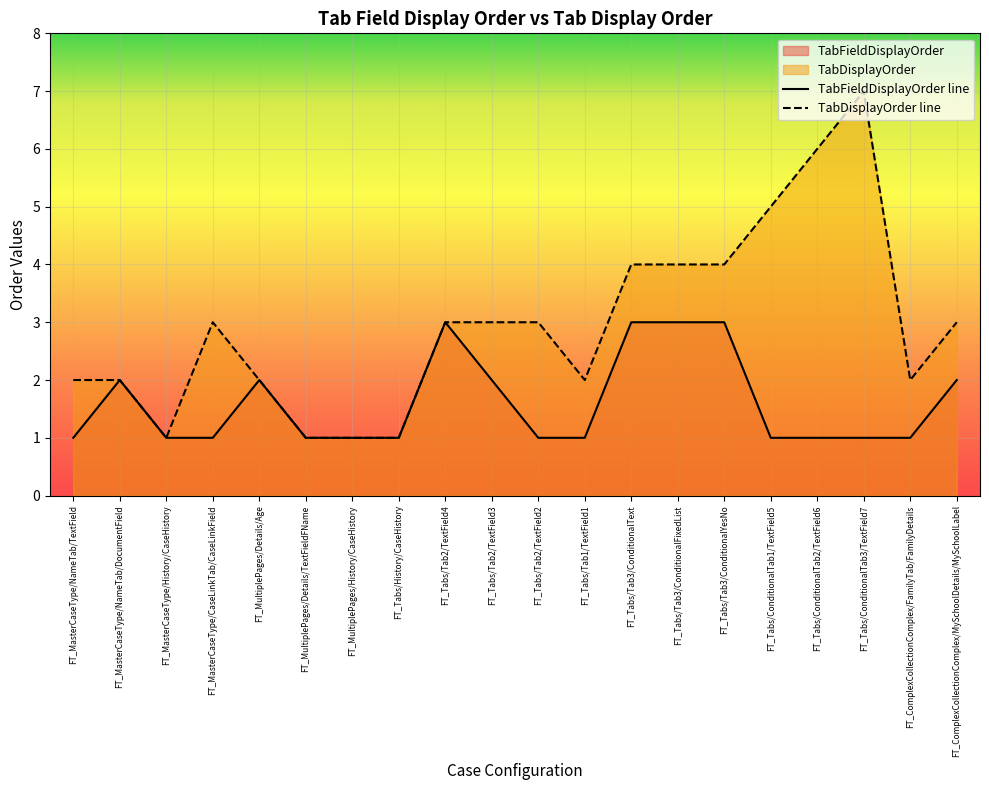

What is the total value across all series at FT_Tabs/ConditionalTab3/TextField7?

8